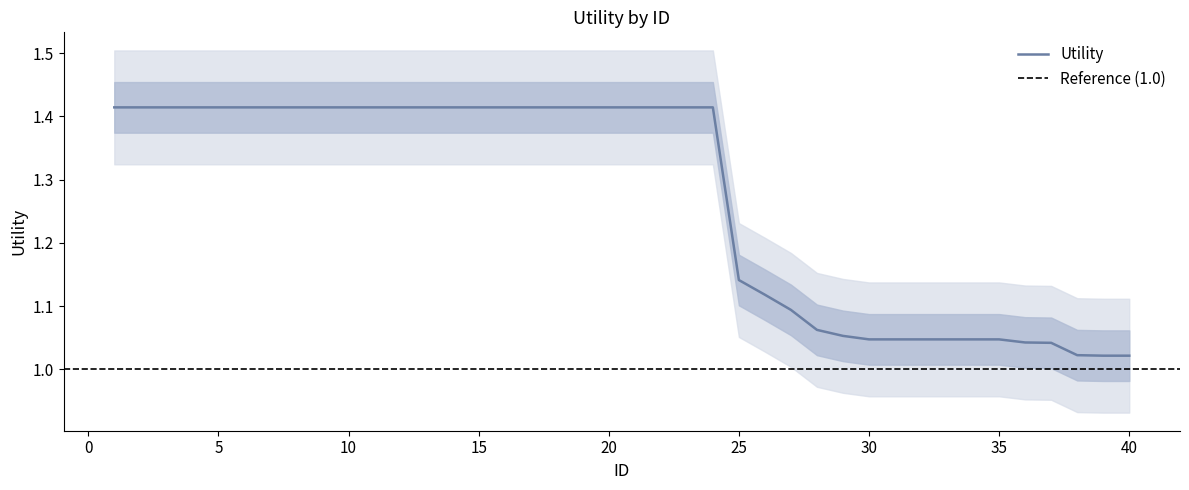

What is the average value?

1.3